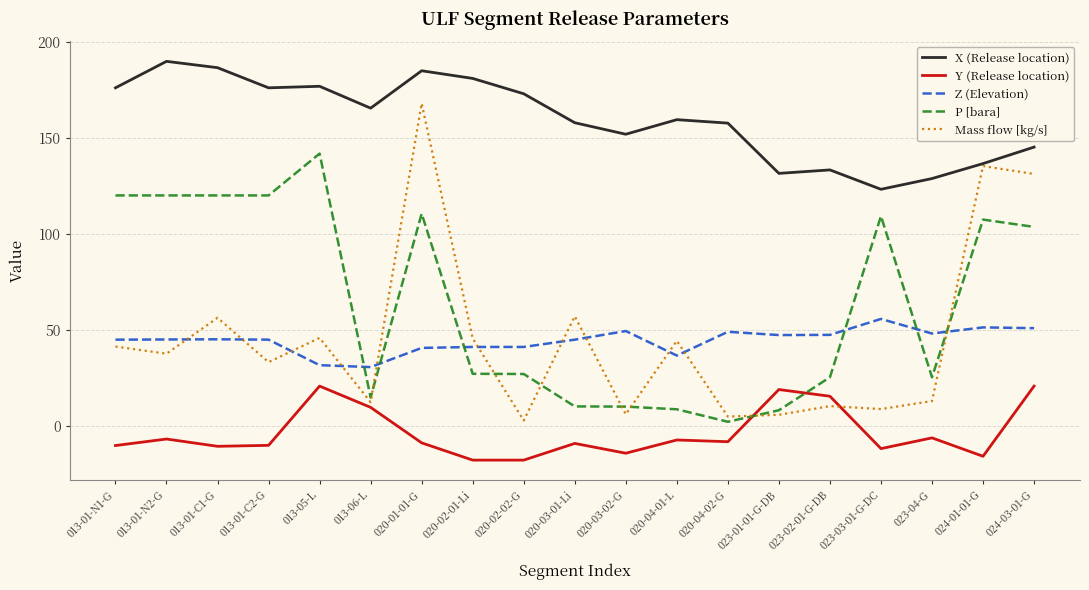

True or false: Mass flow [kg/s] has a value of 168.0 at 020-01-01-G.

True